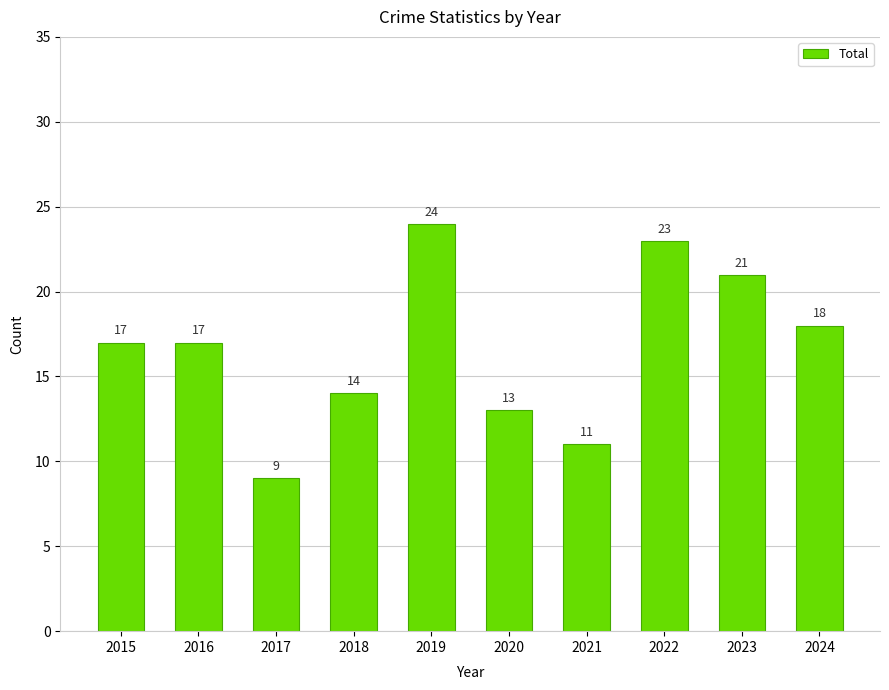

How many data points are less than 17?

4